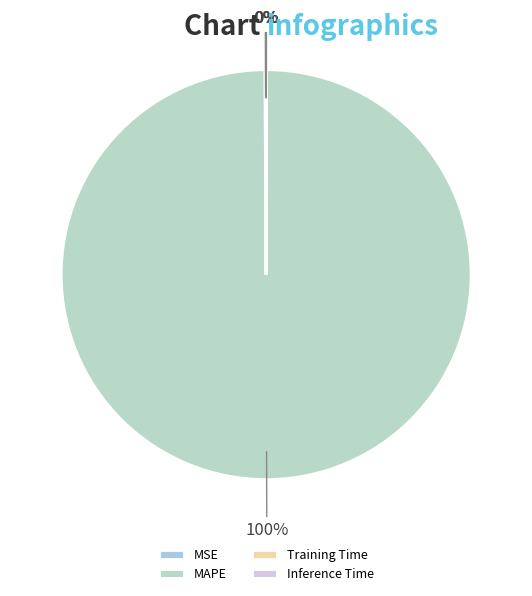

To the nearest percent, what is the difference between the largest and smallest slice percentages?

100%